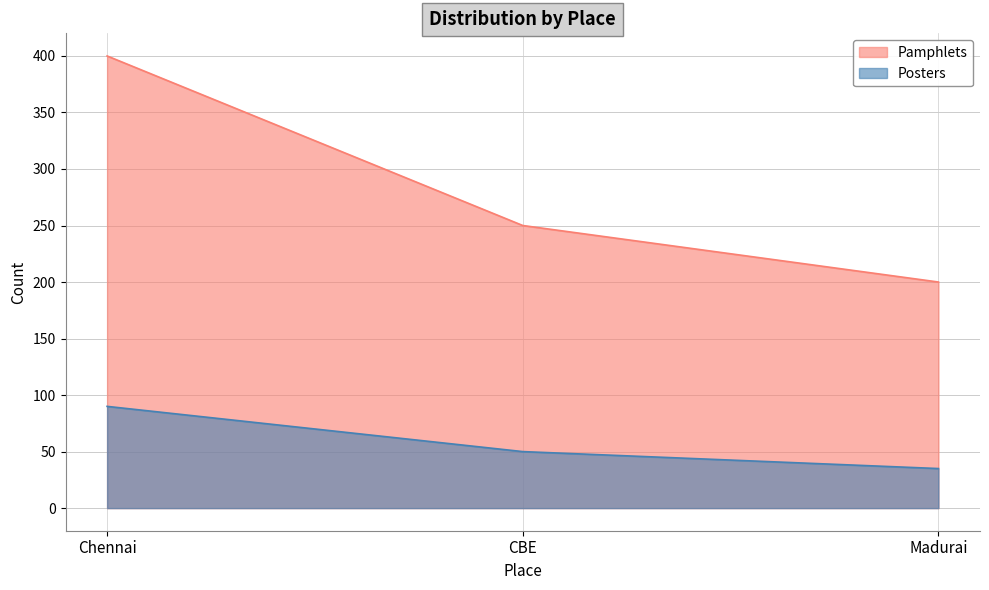

What is the difference between the maximum and second lowest values in the Pamphlets series?

150